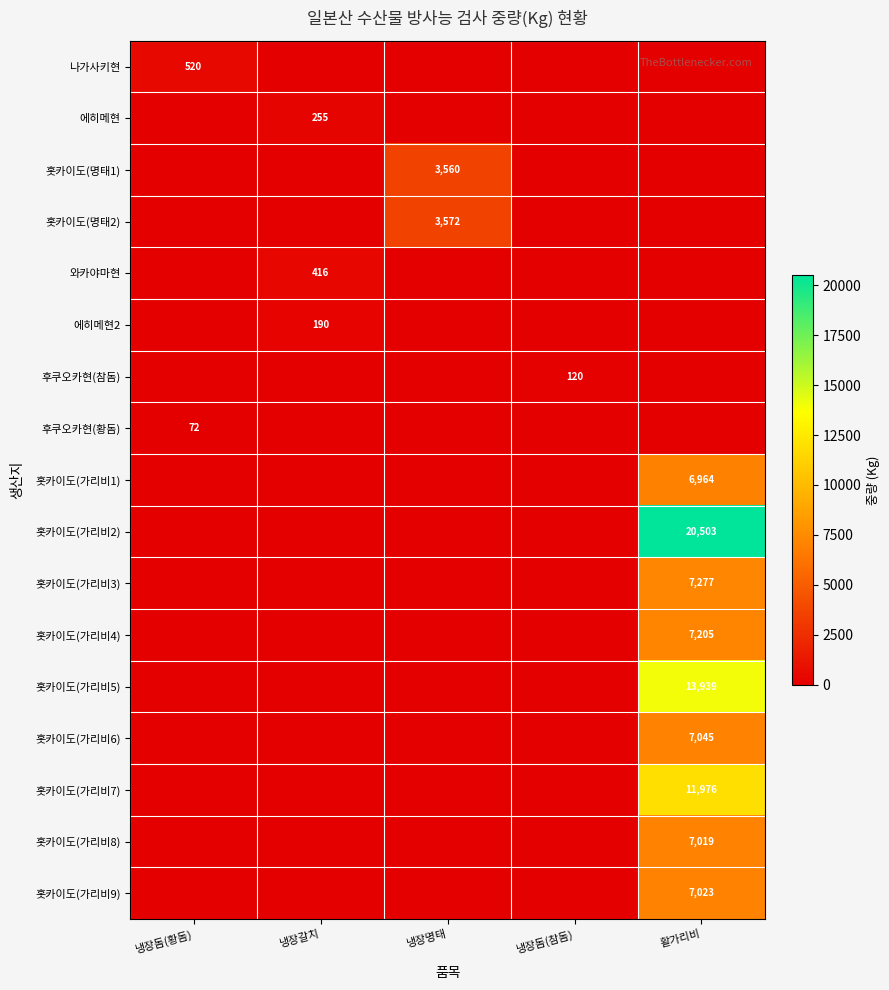

Is it true that 후쿠오카현(참돔) equals 190 at 냉장돔(참돔)?

False